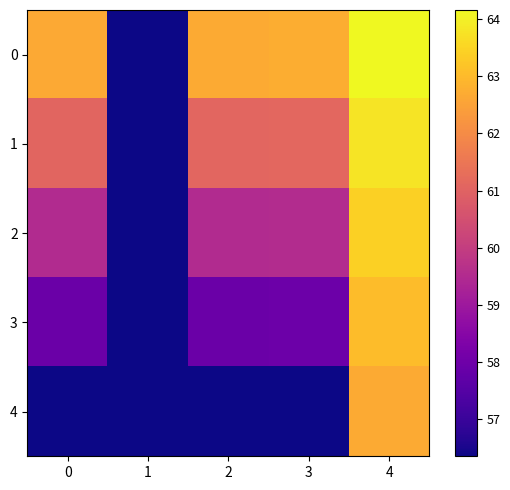

What is the maximum value shown in the chart?

64.2